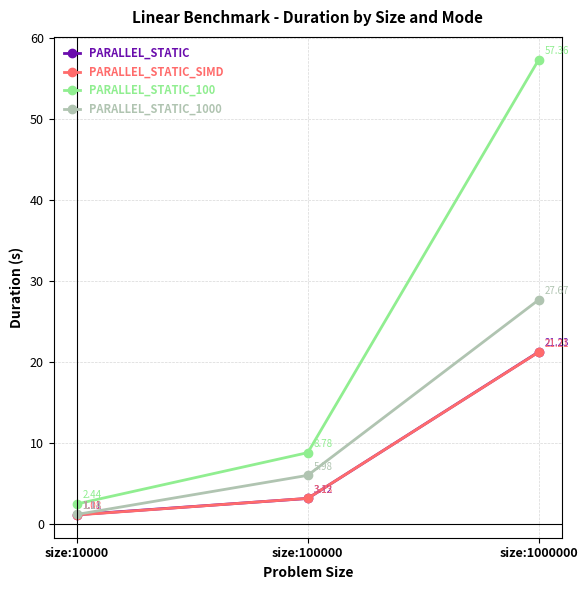

What is the total value across all series at size:1000000?

127.5